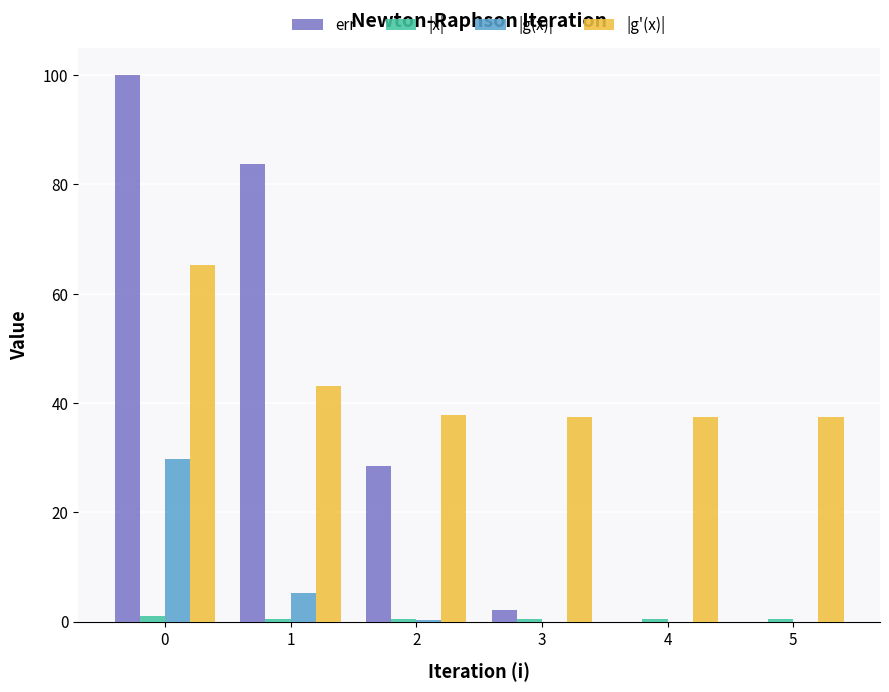

Which series has the largest total across all categories?

|g'(x)|